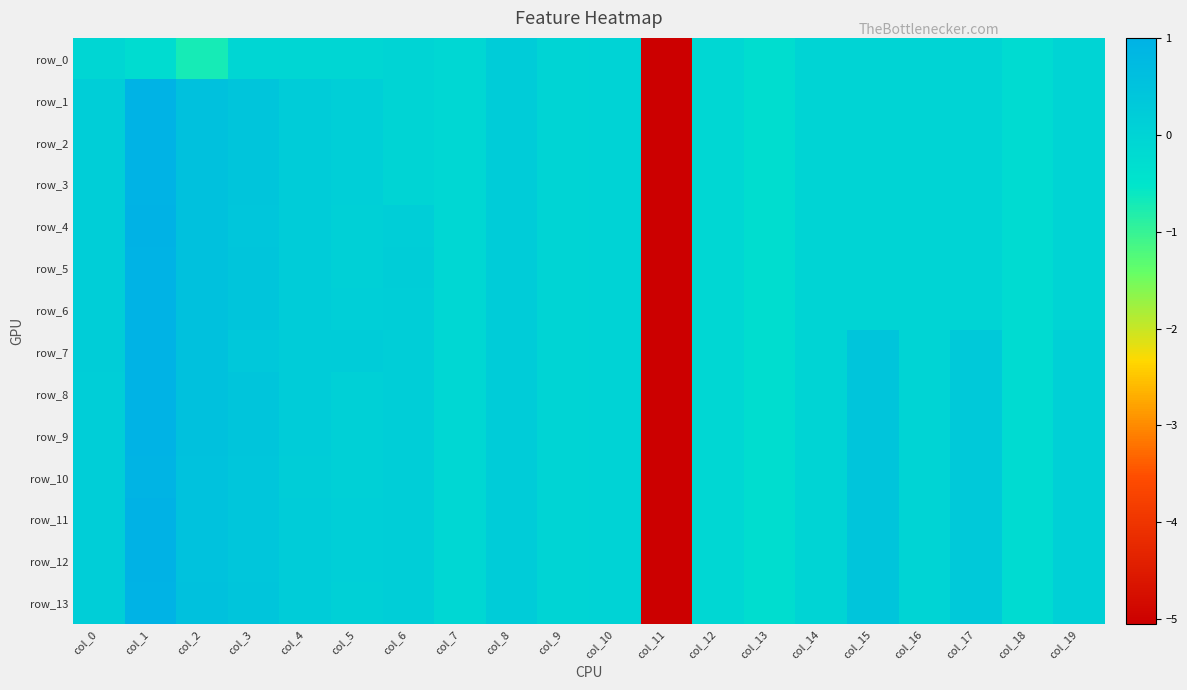

True or false: row_6 has a value of -0.1 at col_17.

False